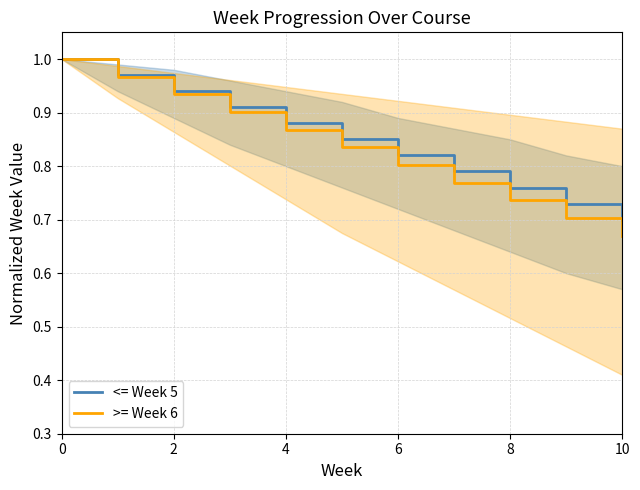

True or false: <= Week 5 and >= Week 6 intersect in this chart.

False